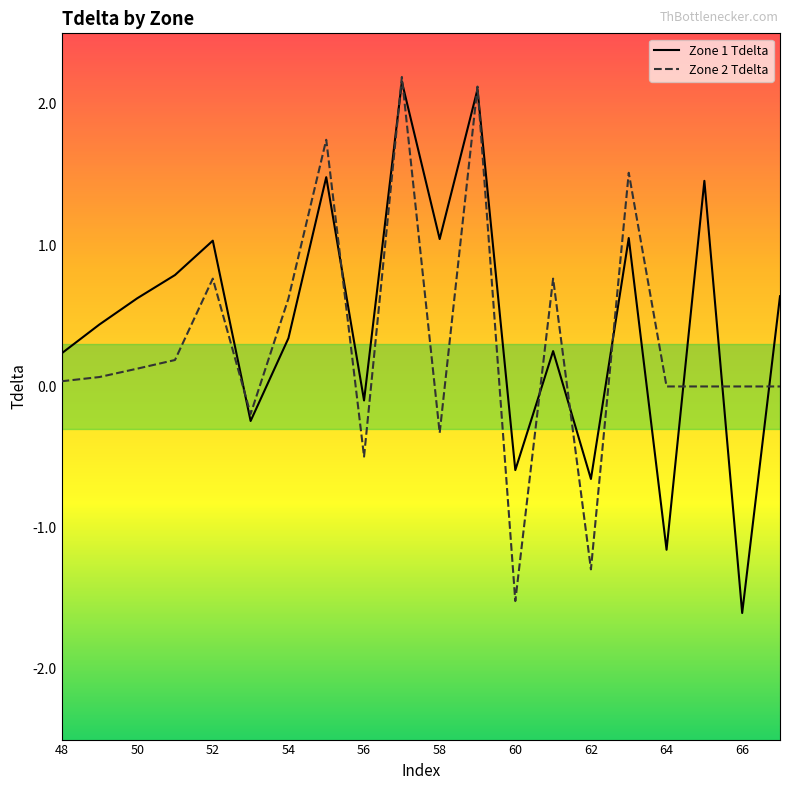

What is the lowest value of the Zone 2 Tdelta series?

-1.5